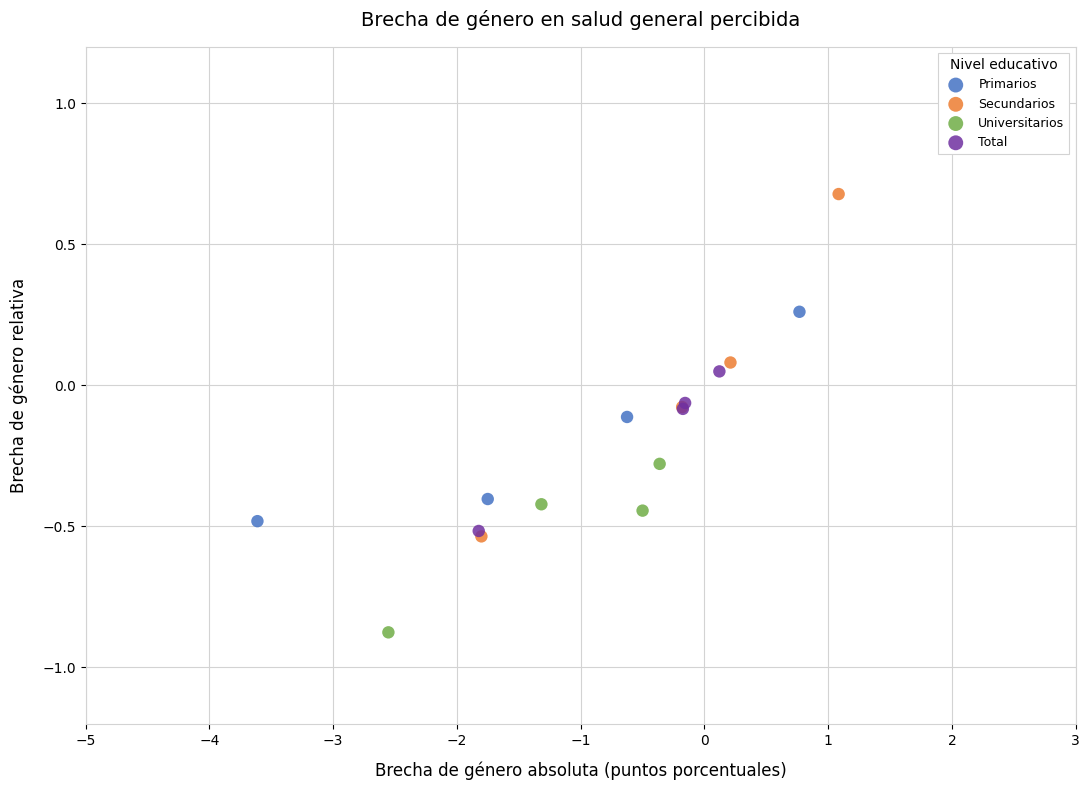

Which series reaches the maximum Y coordinate?

Secundarios